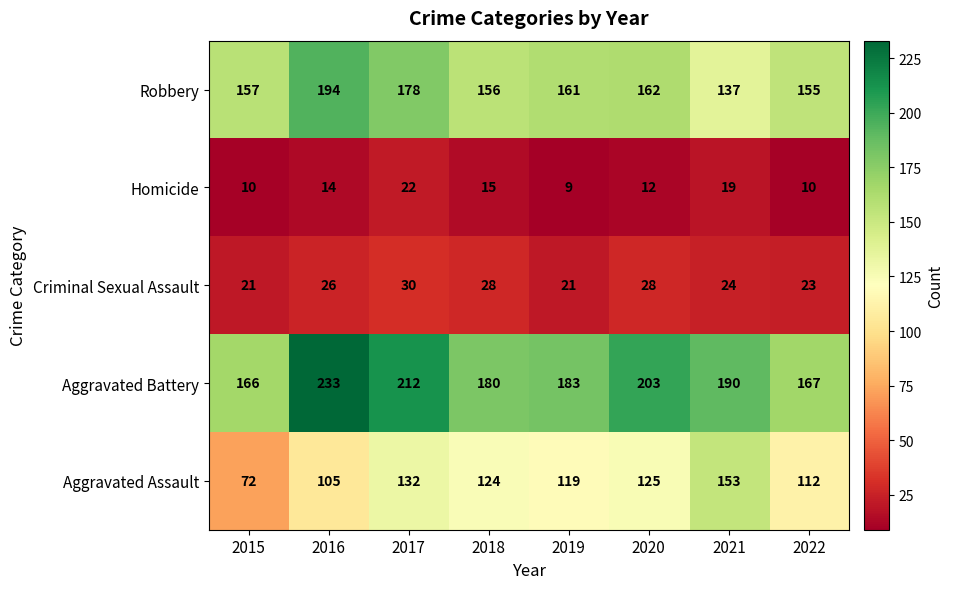

What is the sum of all Robbery values?

1300